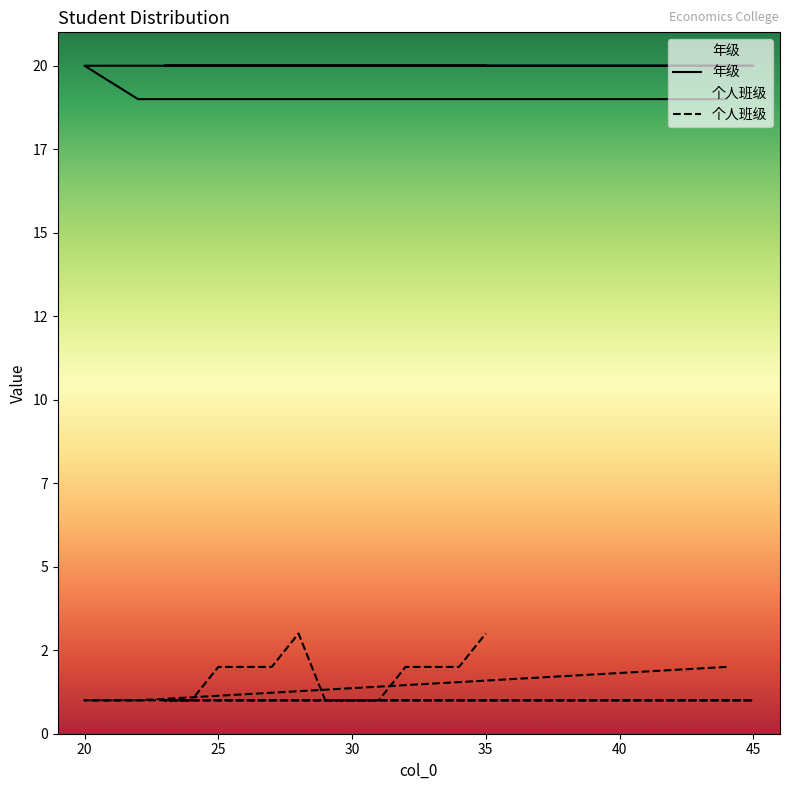

True or false: 个人班级 has more than 2 points higher than both neighbors.

False